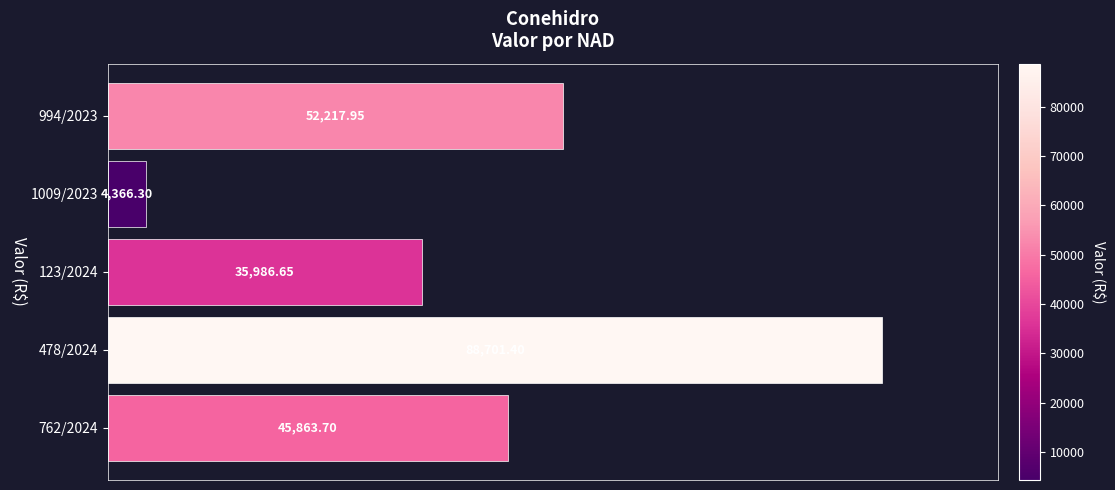

What is the sum of all values?

227136.0